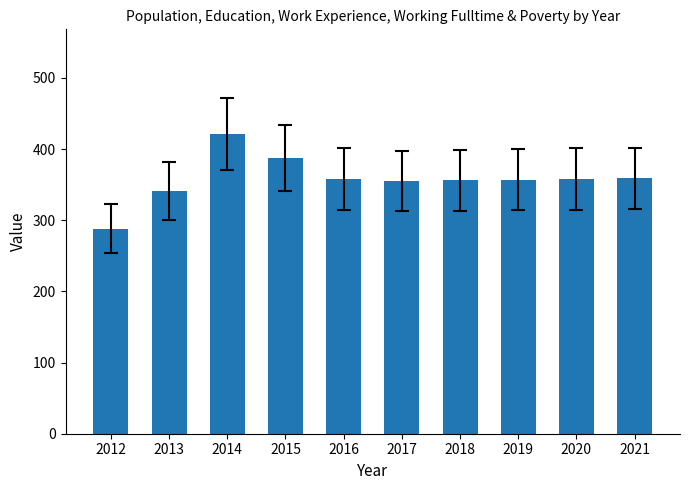

What is the minimum value shown in the chart?

288